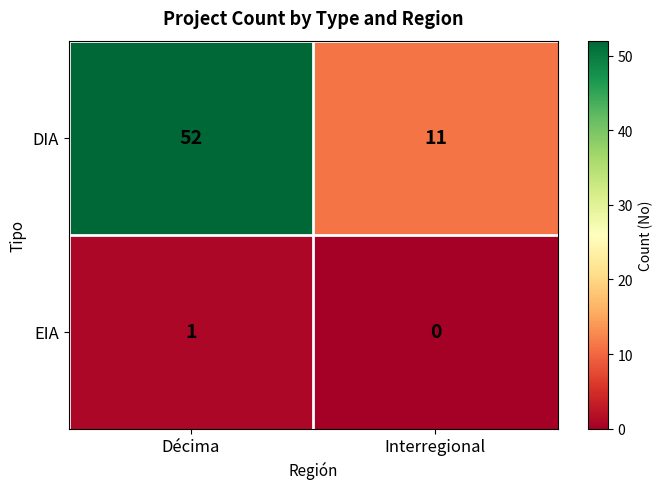

Reading right to left, what are all the values shown in this chart?

DIA: Interregional=11	Décima=52
EIA: Interregional=0	Décima=1